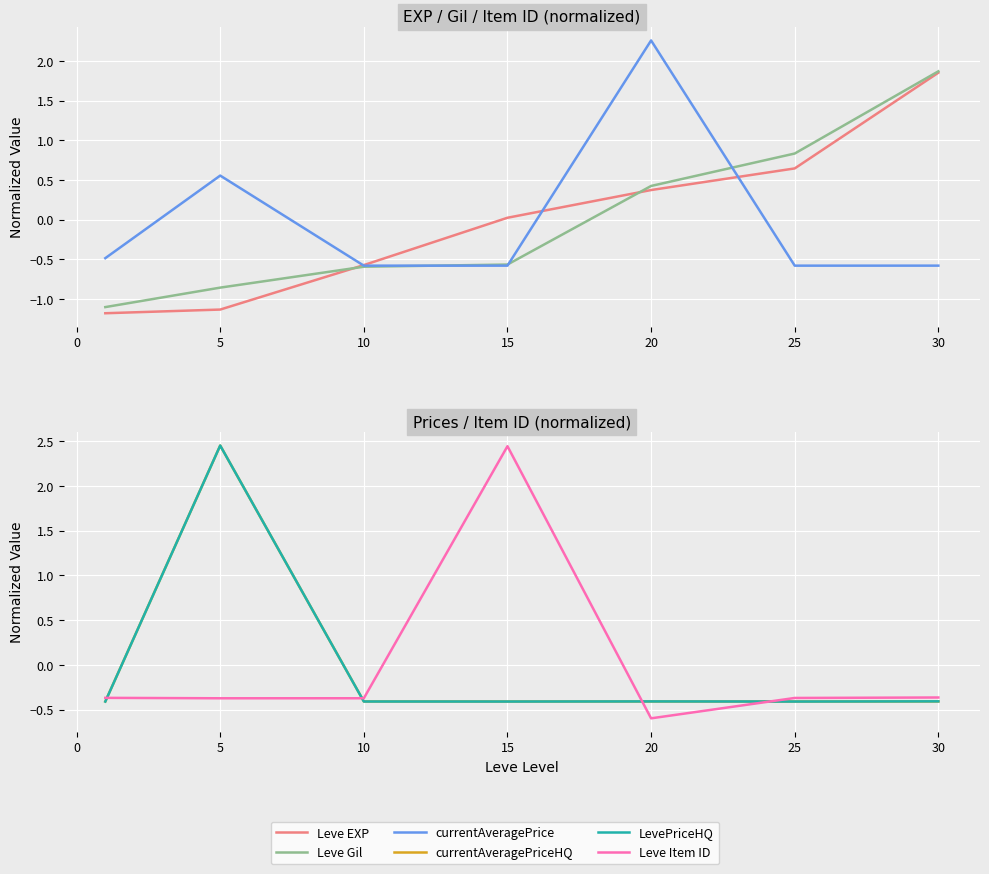

Does the chart display data point markers on the line(s)?

No